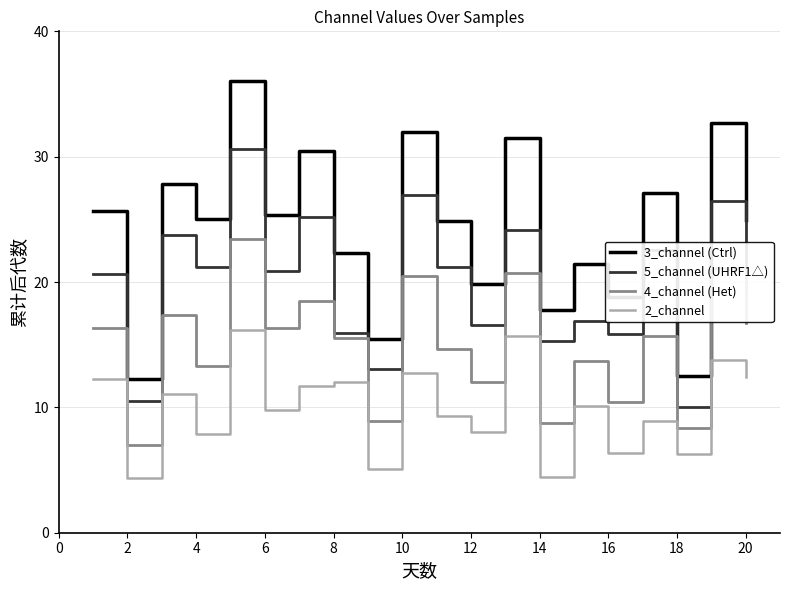

Rank the series by their average value, from highest to lowest.

3_channel (Ctrl), 5_channel (UHRF1△), 4_channel (Het), 2_channel